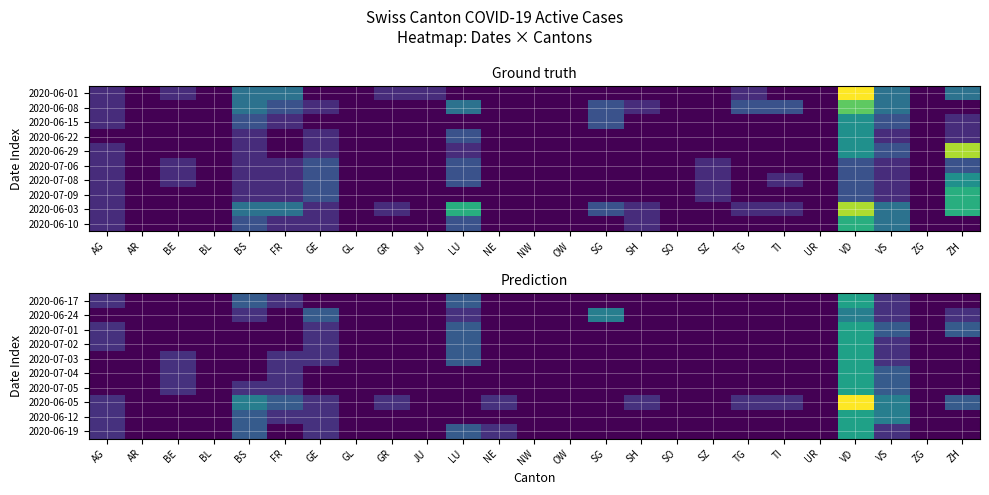

At AR, list the series in order from largest to smallest.

2020-06-17, 2020-06-24, 2020-07-01, 2020-07-02, 2020-07-03, 2020-07-04, 2020-07-05, 2020-06-05, 2020-06-12, 2020-06-19